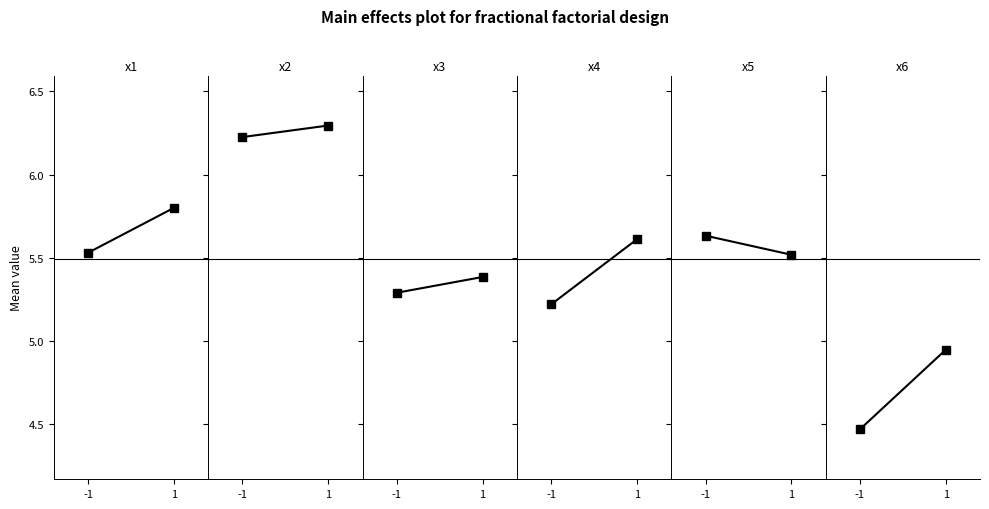

True or false: x5 has a value of 5.6 at -1.

True